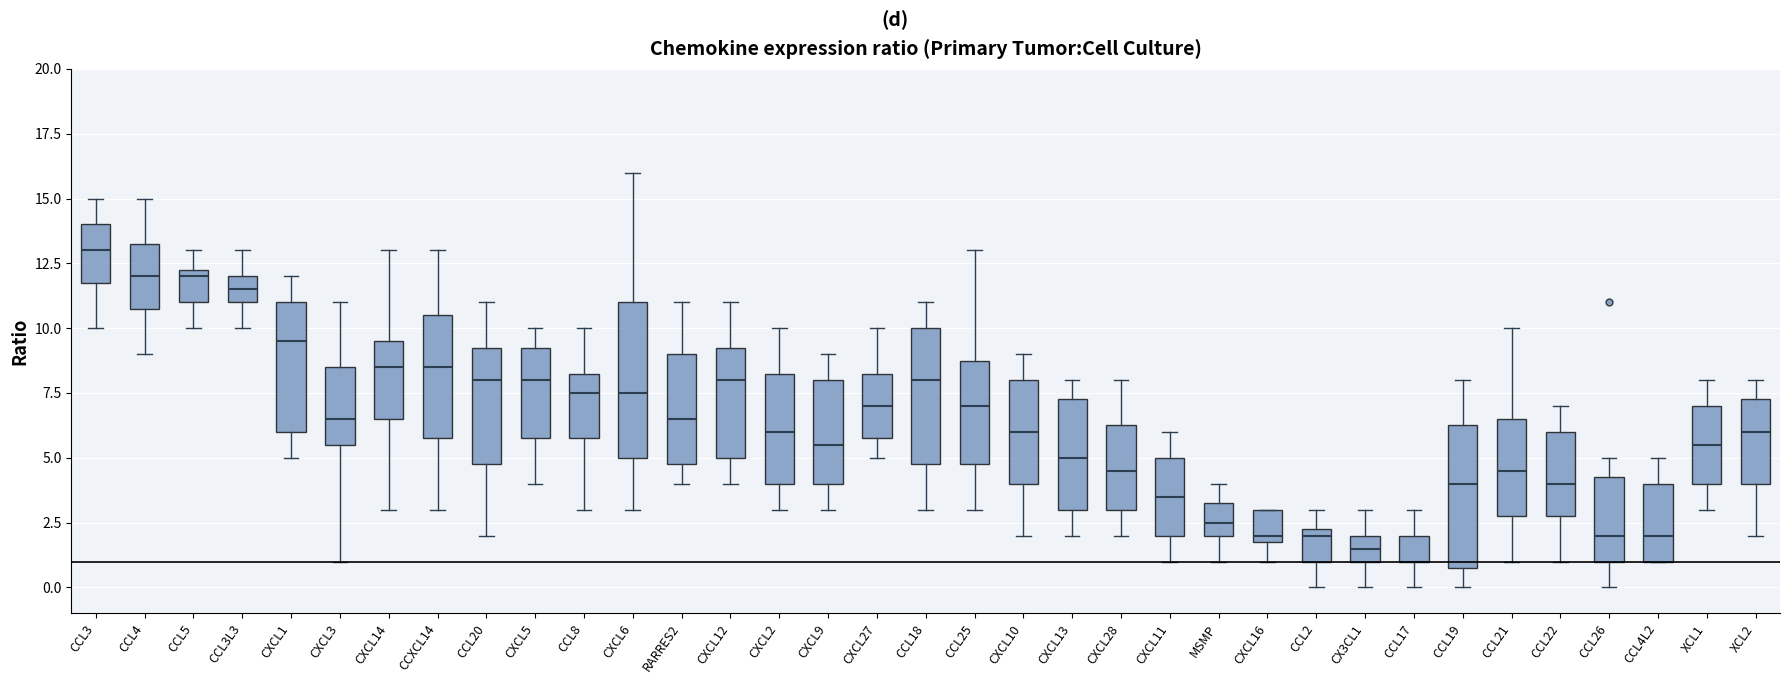

Where does the upper whisker of the box for CCL3L3 end on the y-axis? The values are not printed on the chart, so give them approximately, as read against the axis.

13.0